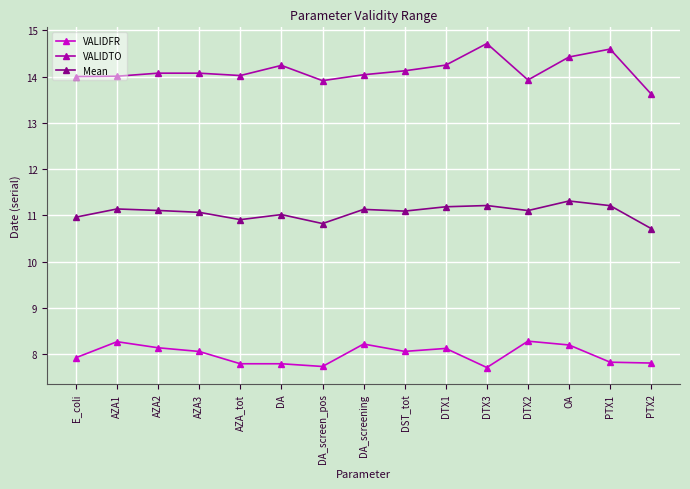

At which category is the sum across all series the highest?

OA